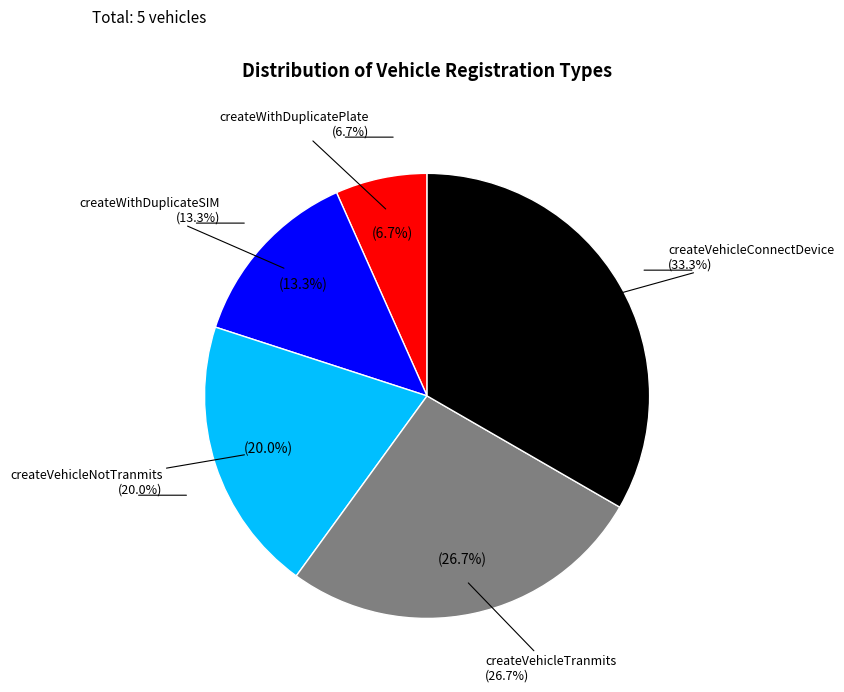

Which slice is the largest?

createVehicleConnectDevice